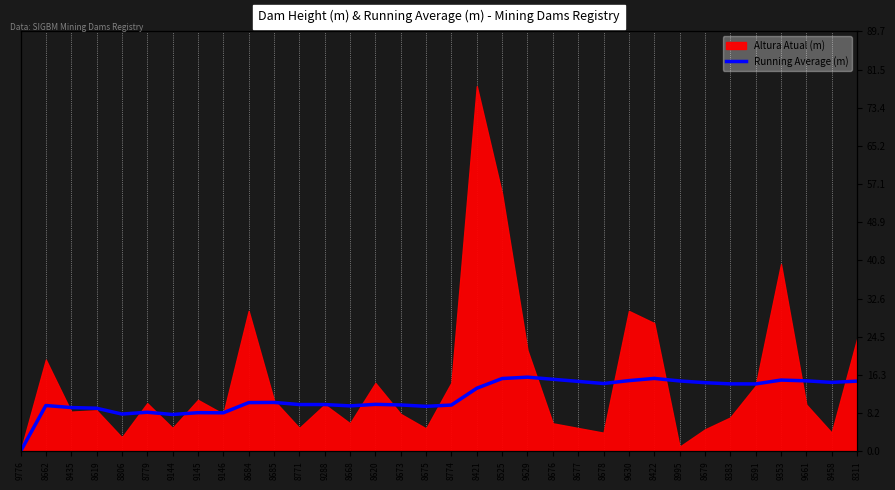

Where is the first local maximum?

8662